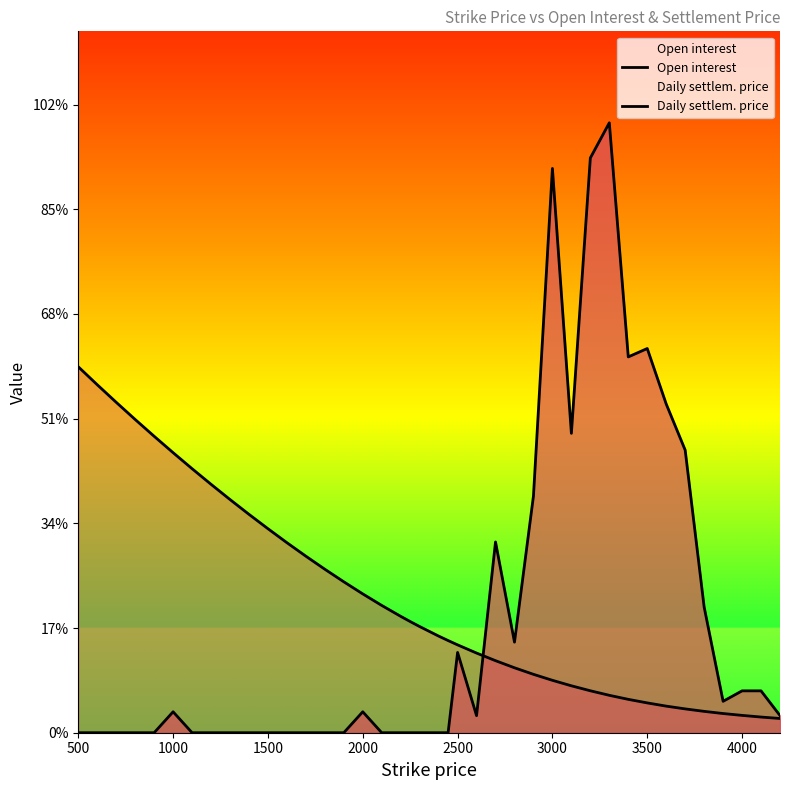

What are all the series names shown in the legend?

Open interest, Daily settlem. price